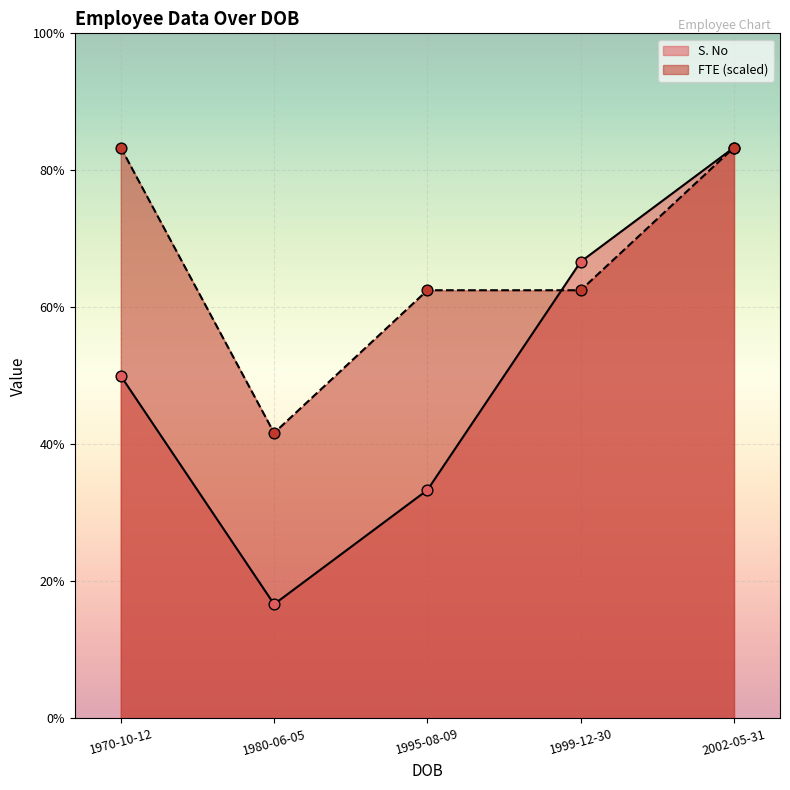

At which category is the sum across all series the highest?

2002-05-31